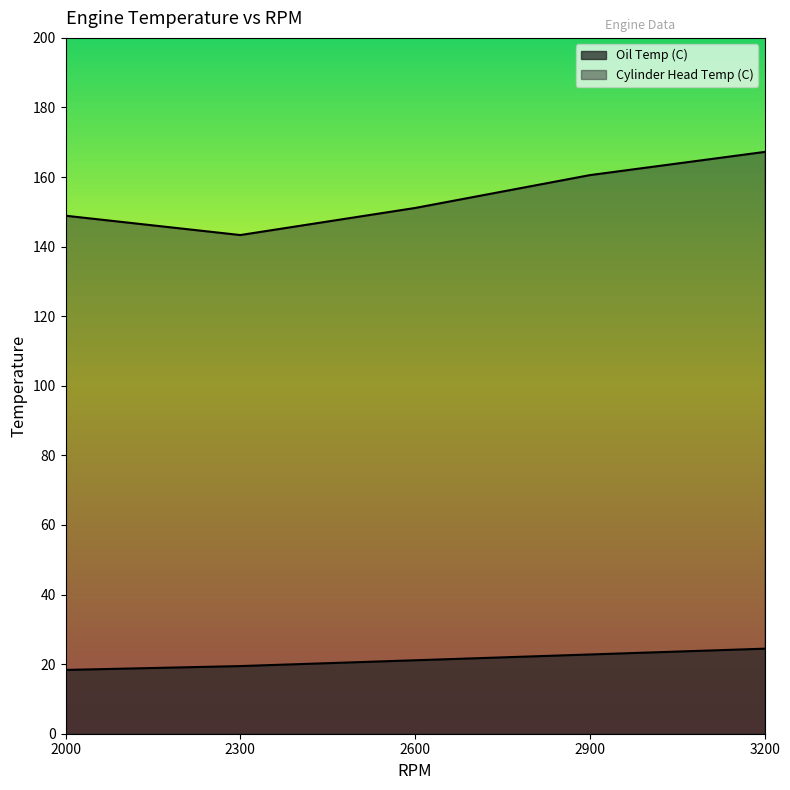

What is the sum of all Cylinder Head Temp (C) values?

771.1